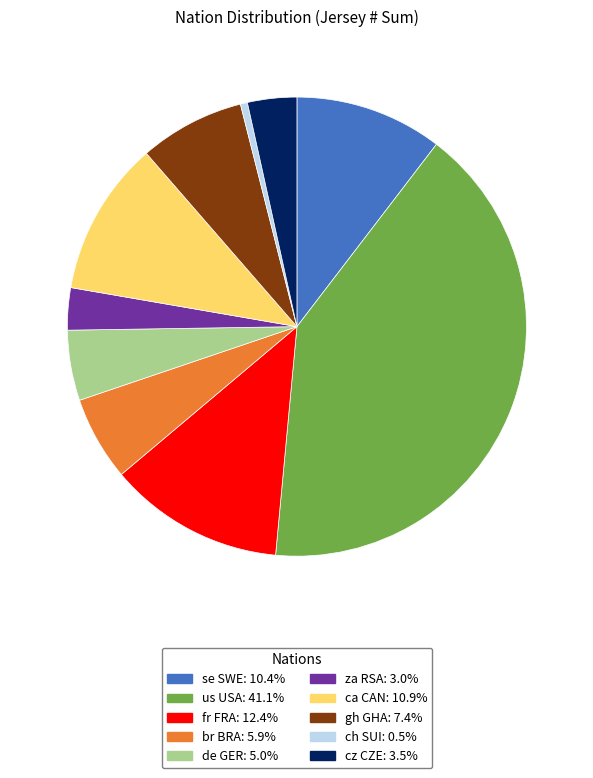

Count the number of slices in the pie.

10